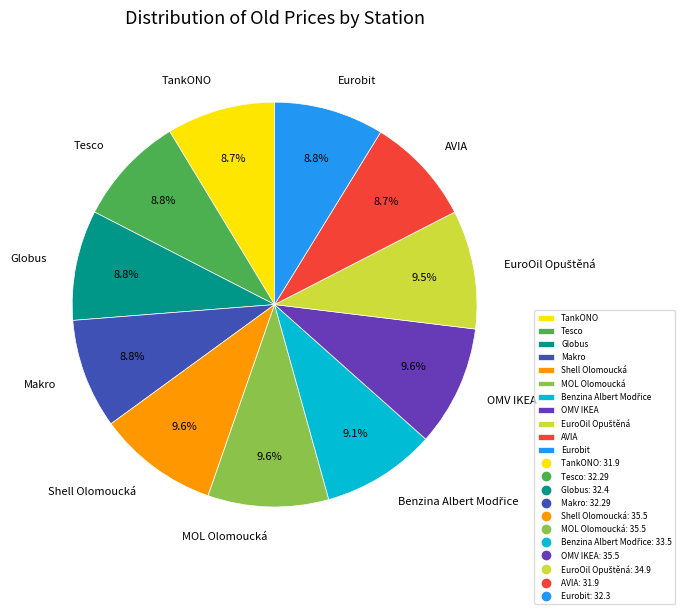

To the nearest percent, what portion does Tesco represent?

9%